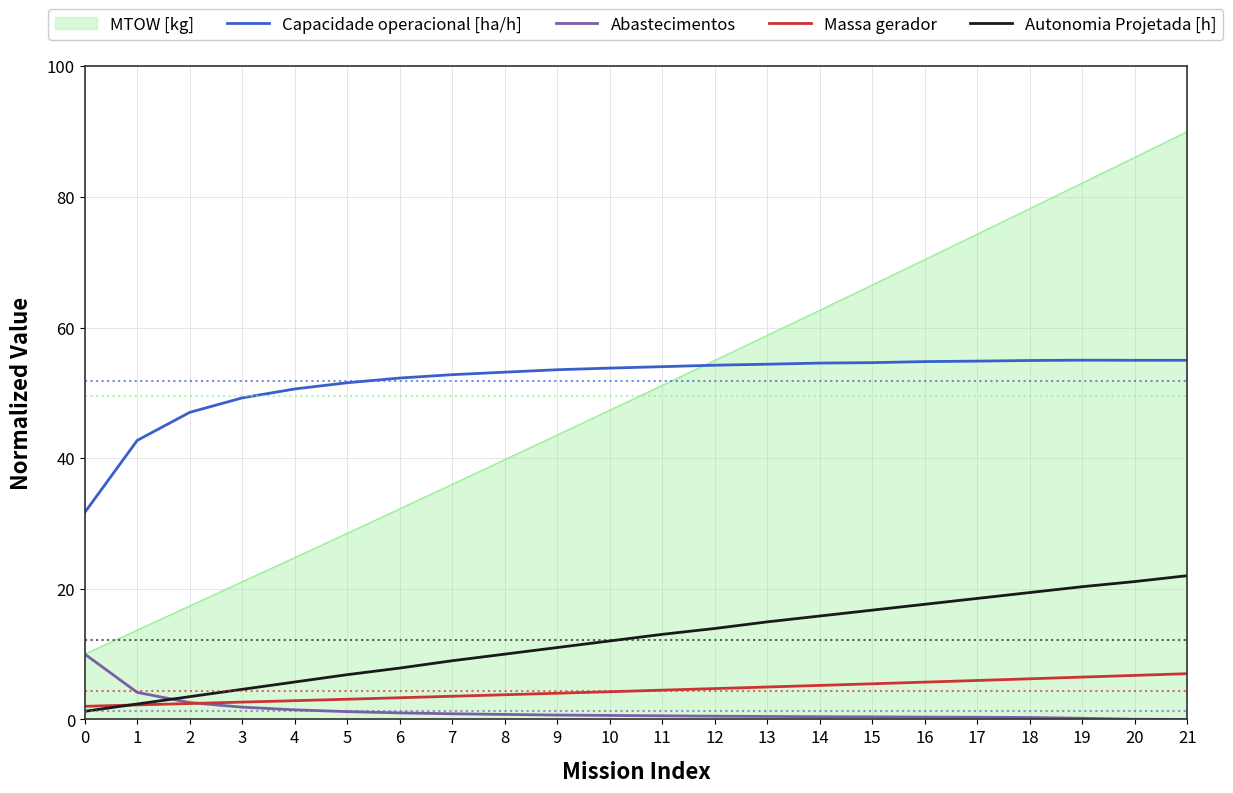

Is it true that Autonomia Projetada [h] equals 23.8 at 14?

False